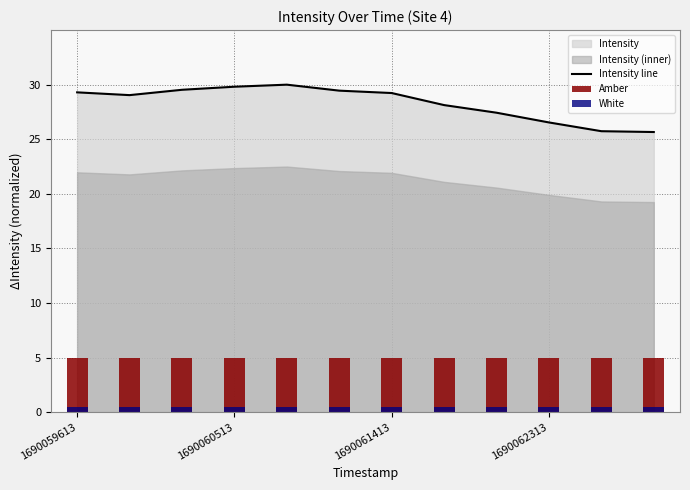

Which series has the widest spread of values?

Intensity line